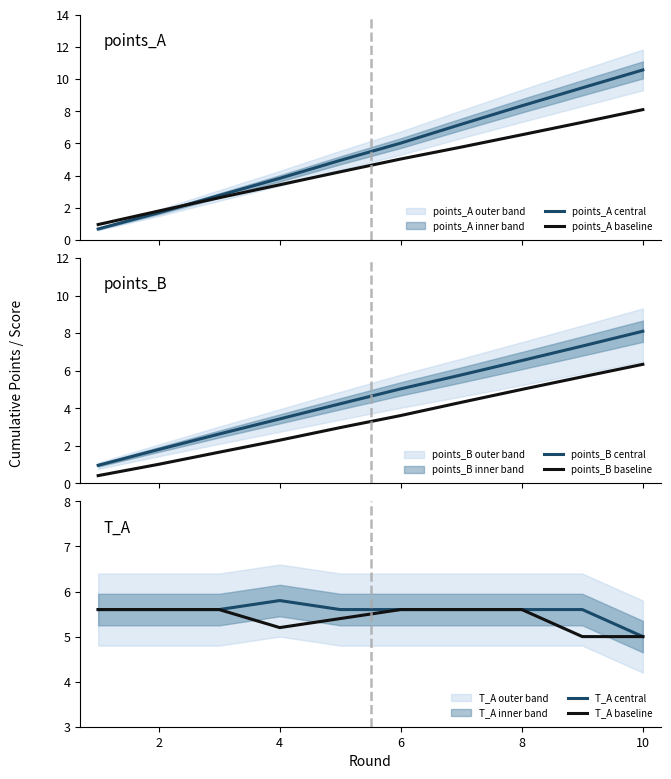

What is the difference between the second highest and second lowest values in the points_B baseline series?

4.7